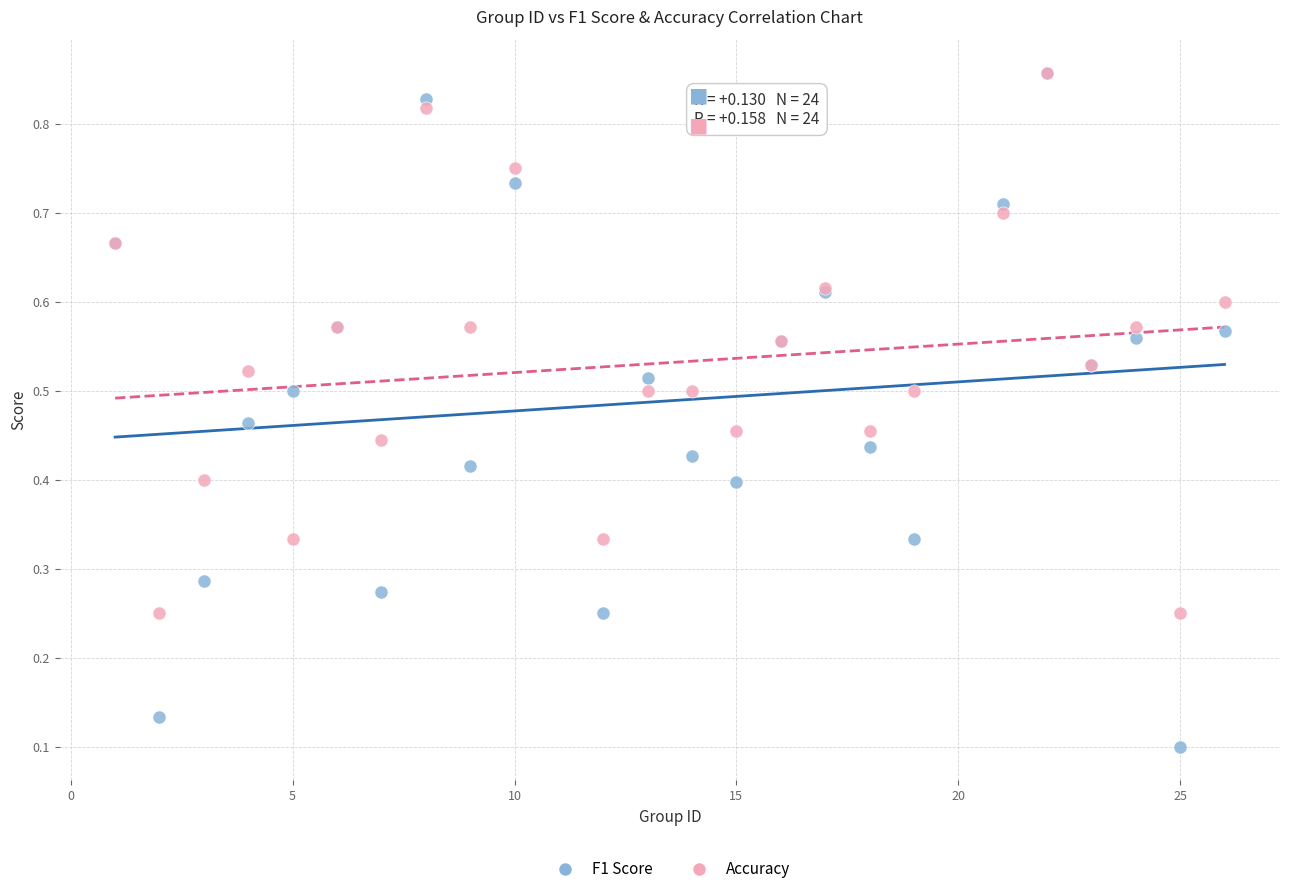

What are all the series names shown in the legend?

F1 Score, Accuracy